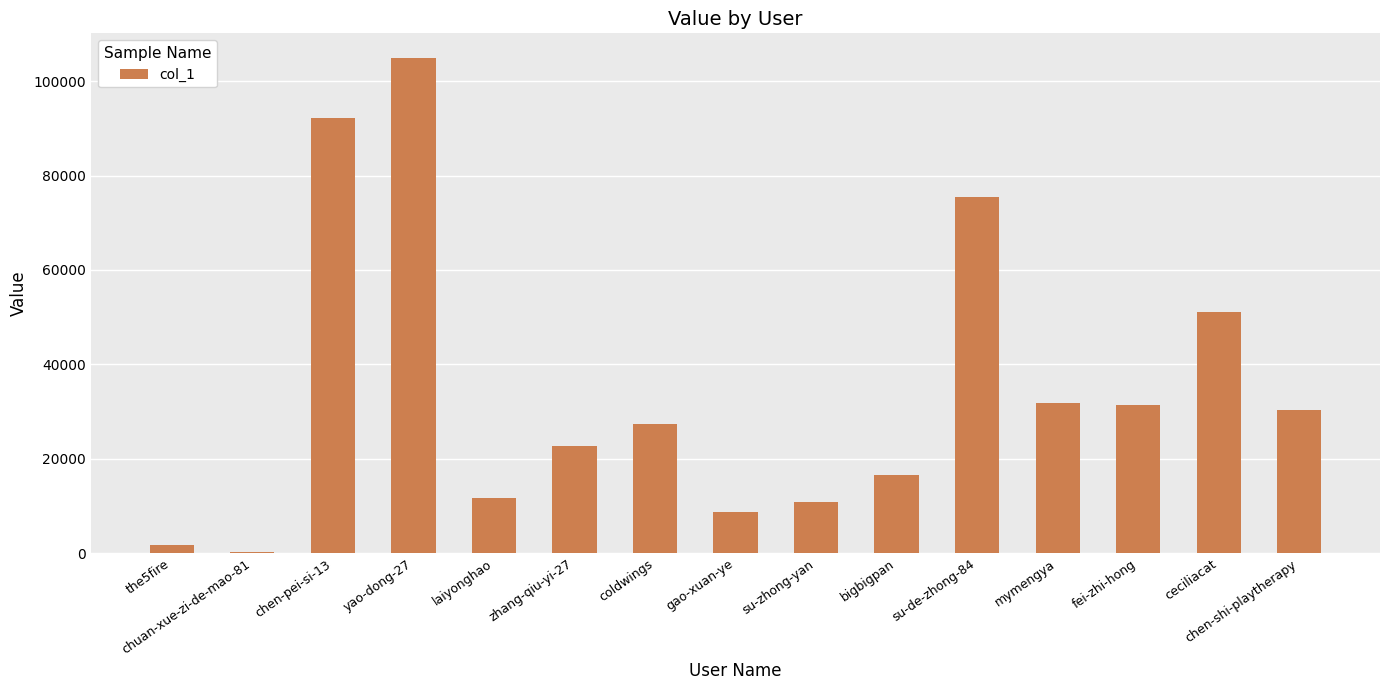

True or false: the data shows 4515 at gao-xuan-ye.

False